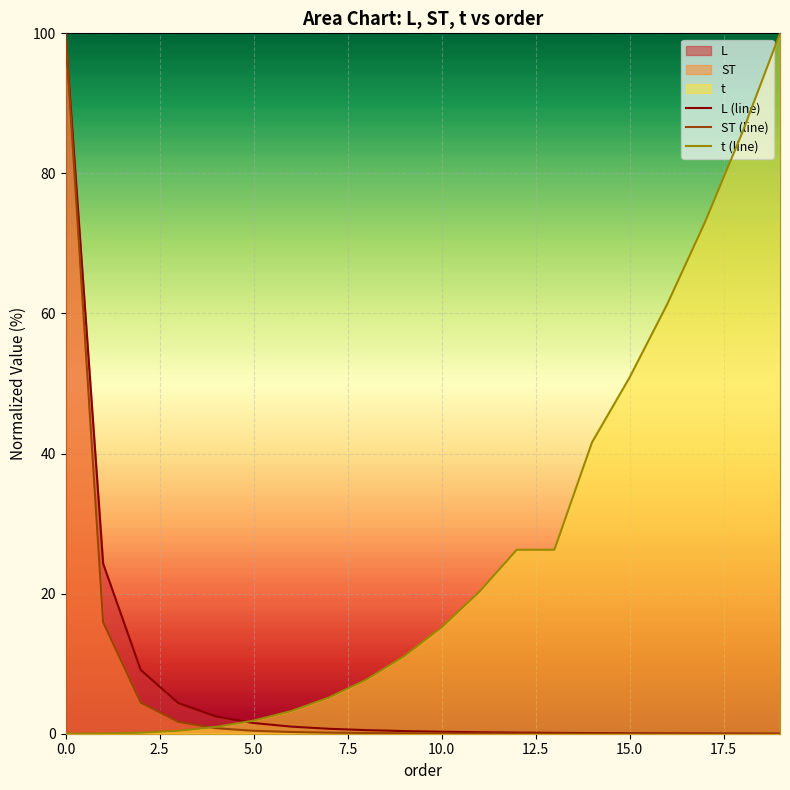

Does the chart display data point markers on the line(s)?

No